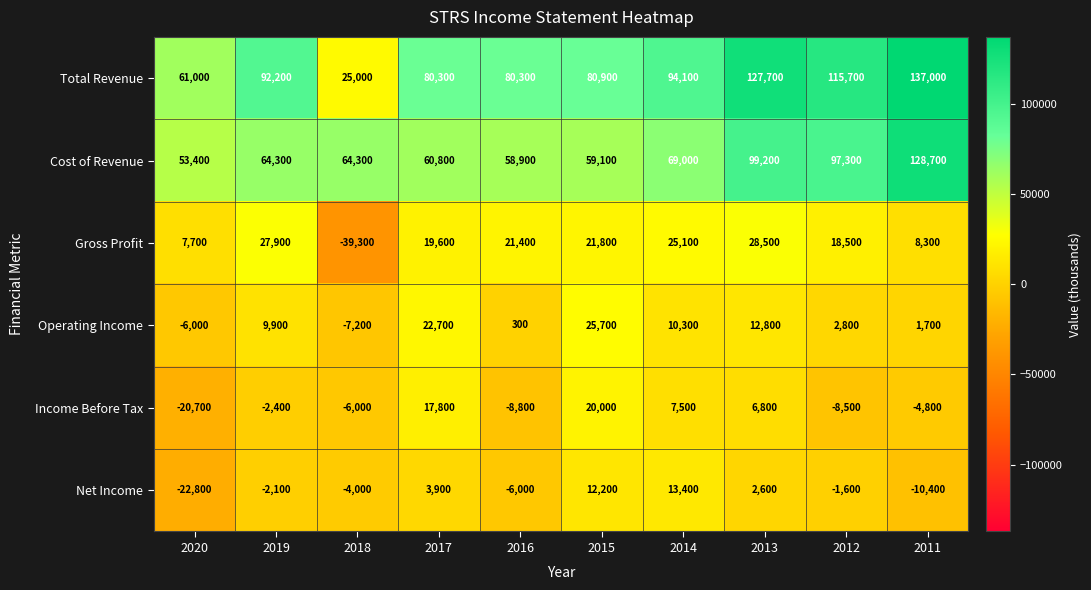

Which category has the highest value across all series?

2011